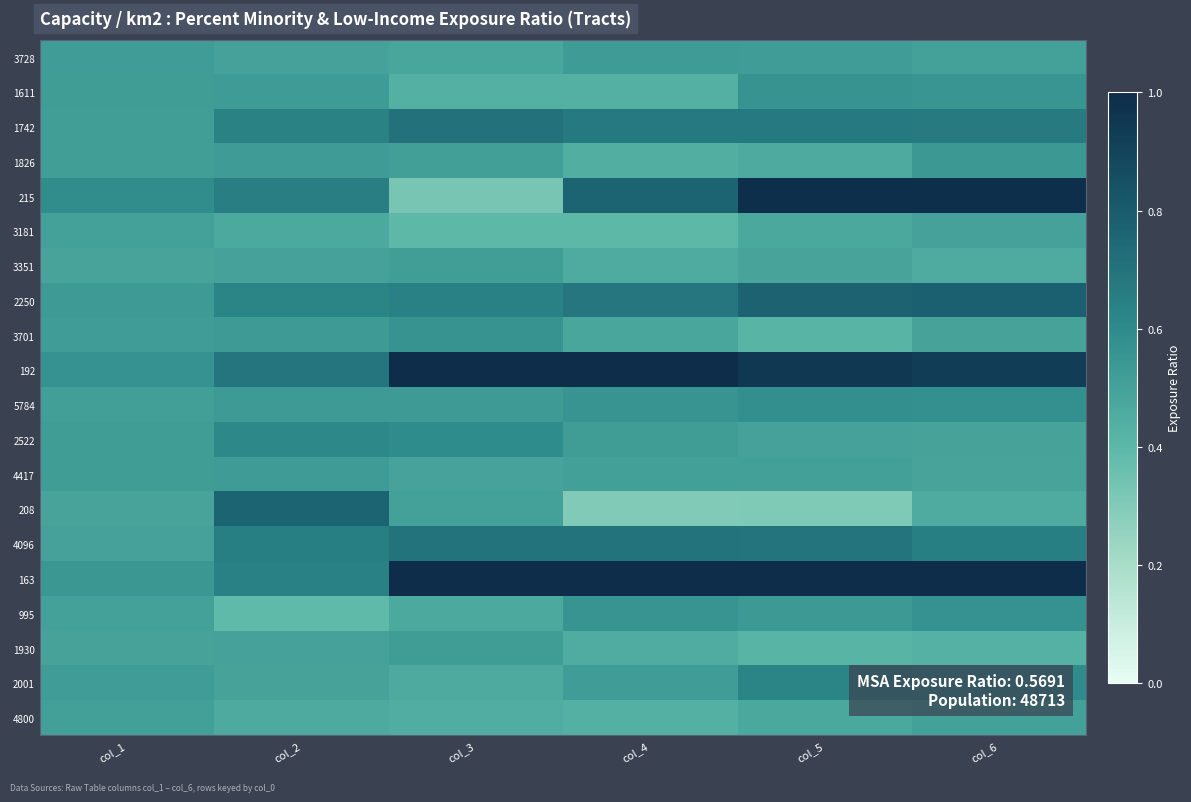

List the series in order of their peak value, lowest first.

3181, 4800, 3351, 1930, 3728, 4417, 1826, 1611, 3701, 995, 5784, 2522, 2001, 4096, 1742, 208, 2250, 215, 192, 163